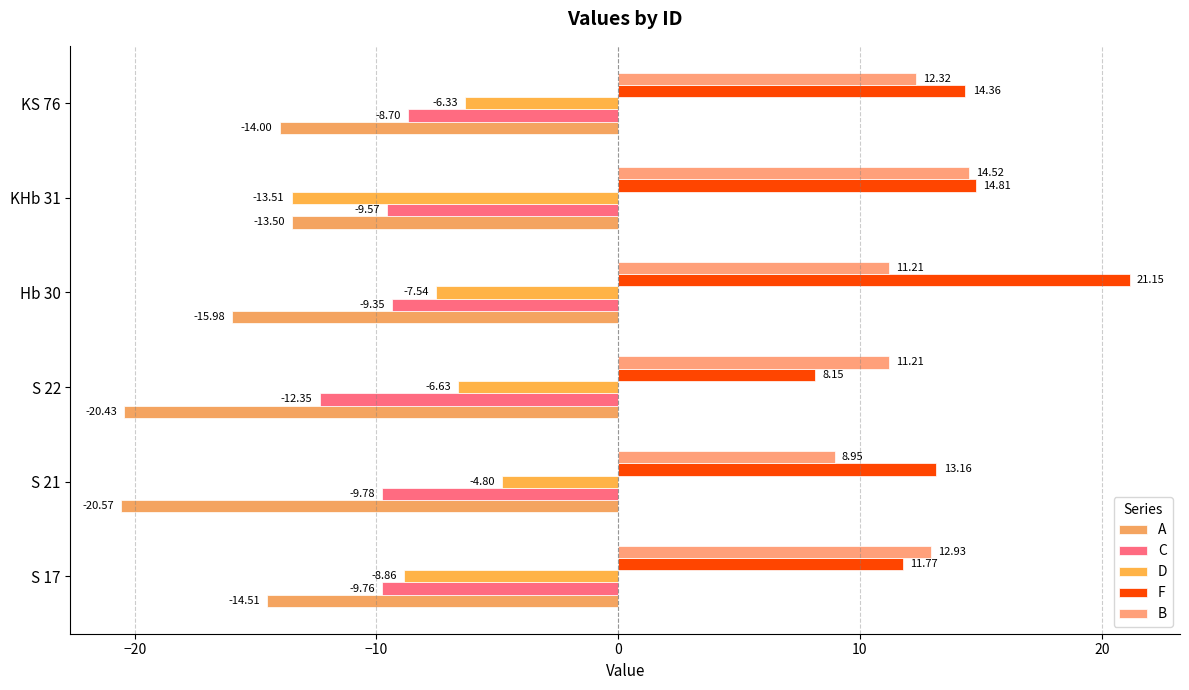

How many series are shown in this chart?

5